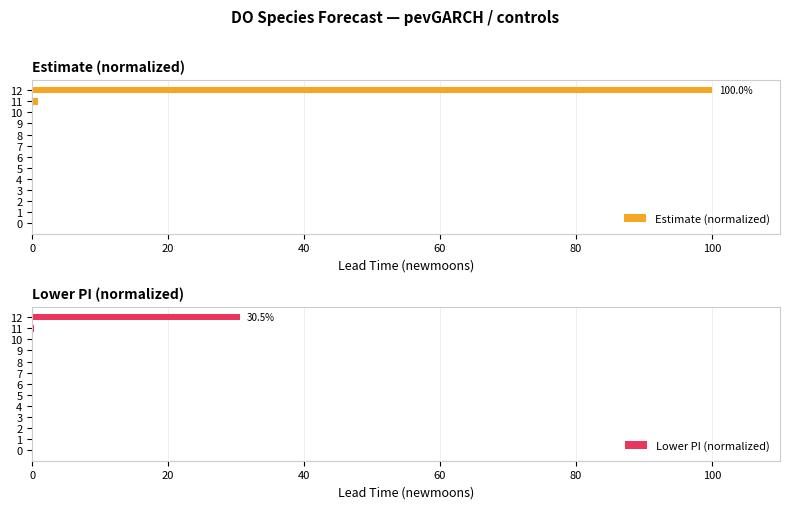

Reading right to left, transcribe all the data shown in this chart.

Estimate (normalized): 100.0	0.9	0.0	0.0	0.0	0.0	0.0	0.0	0.0	0.0	0.0	0.0	0.0
Lower PI (normalized): 30.5	0.3	0.0	0.0	0.0	0.0	0.0	0.0	0.0	0.0	0.0	0.0	0.0